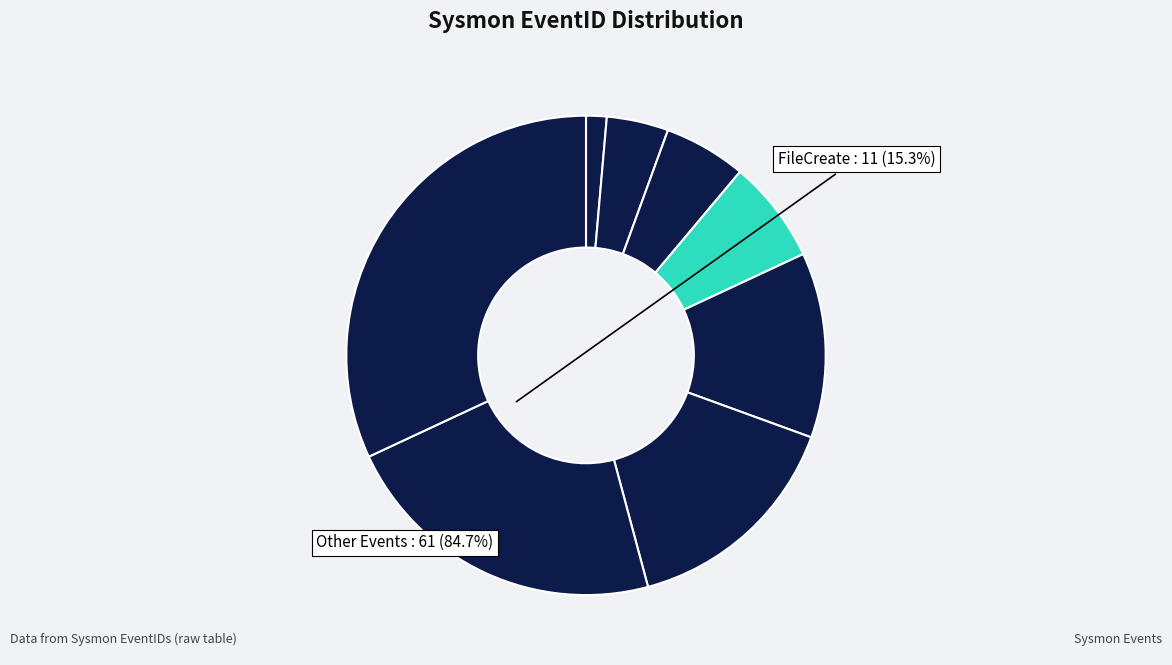

Is there a majority slice in this chart?

No